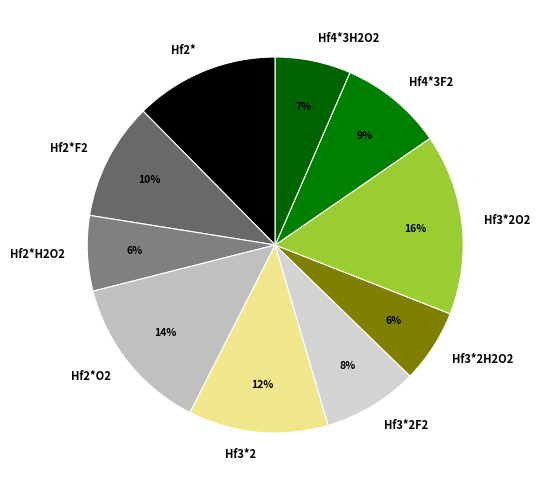

To the nearest percent, what is the combined percentage of Hf2*H2O2 and Hf4*3F2?

15%